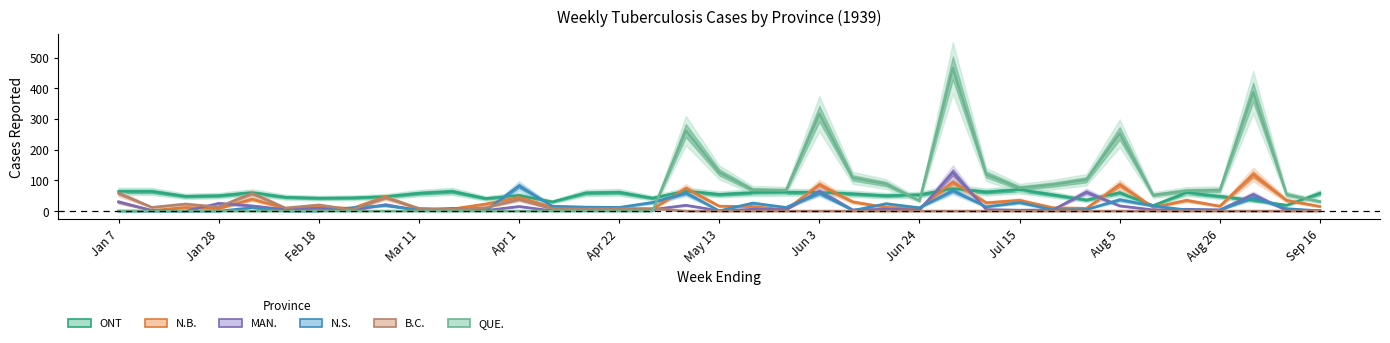

In N.B., how many points are lower than both neighbors (excluding endpoints)?

12